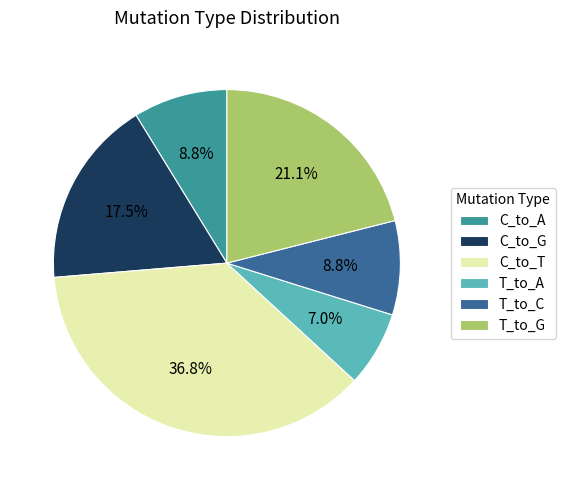

Combined, what portion of the pie is C_to_G and T_to_G?

38.6%